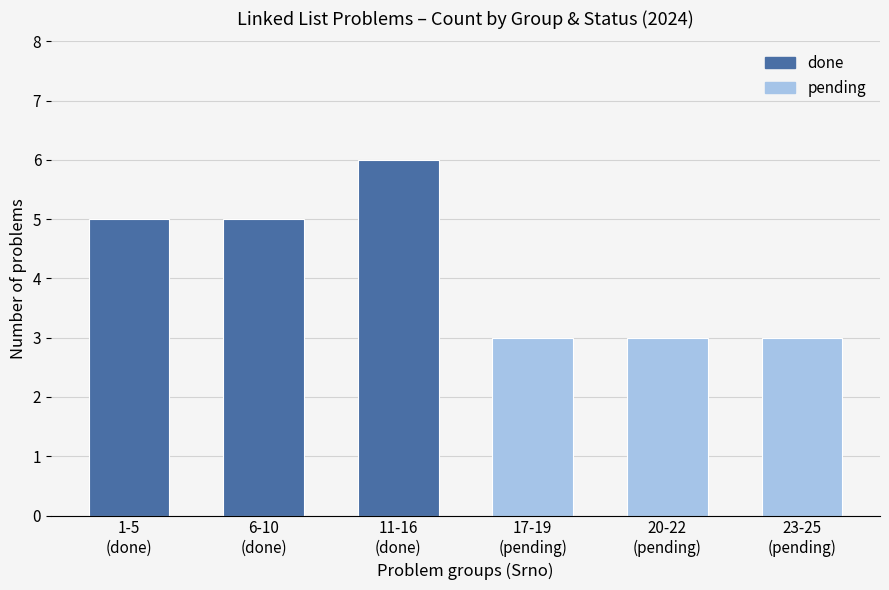

Count the values in the range 3 to 5.

5